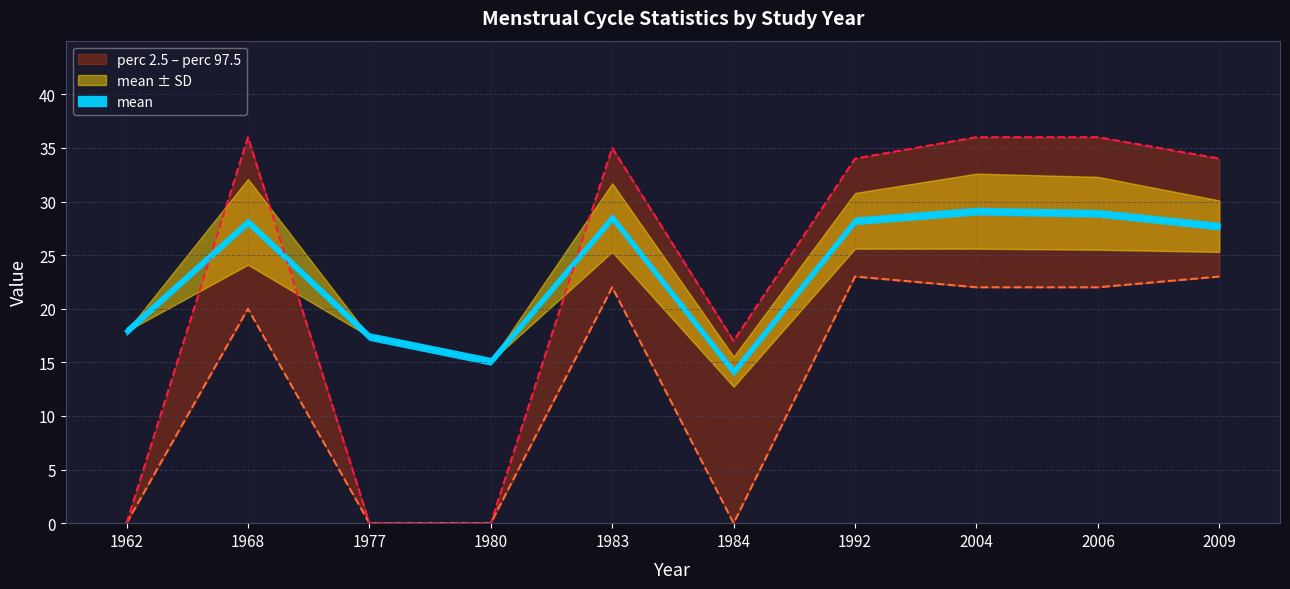

Is it true that perc 2.5 equals 33.7 at 2004?

False